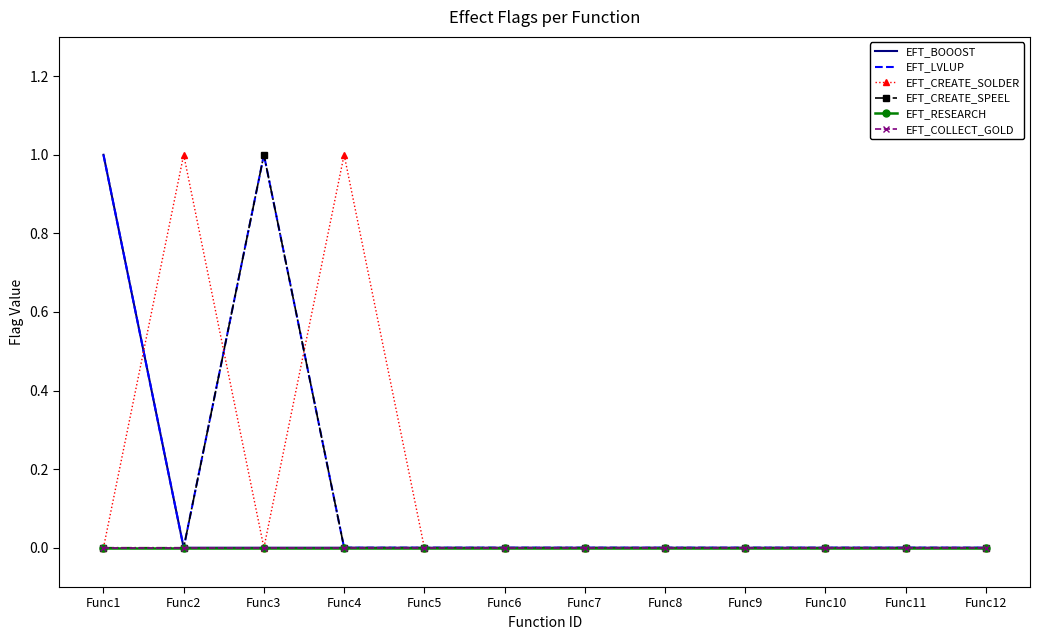

Is this an area chart (filled region under the line)?

No